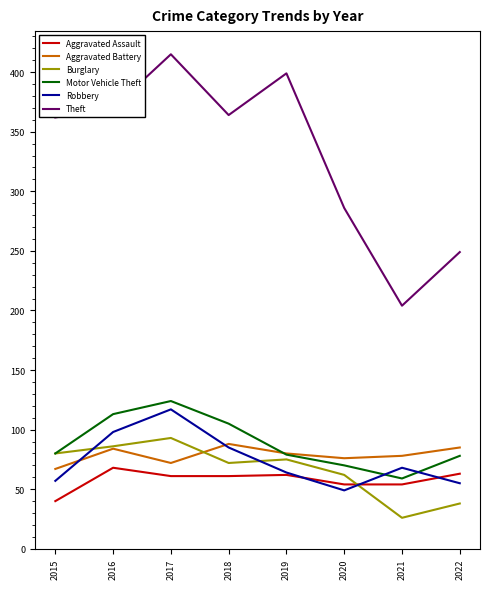

Between 2020 and 2022, which series saw the biggest shift?

Theft